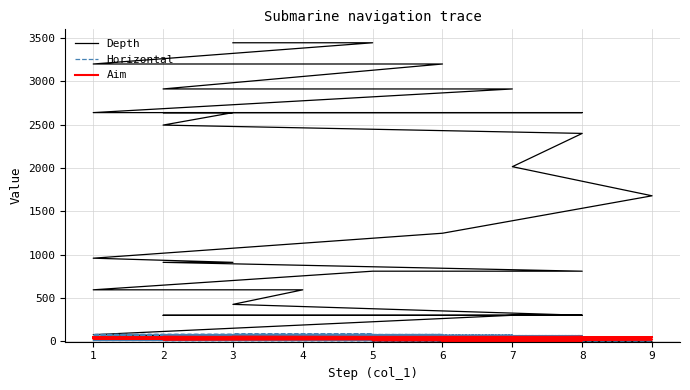

At how many categories does at least one series exceed 1496?

15